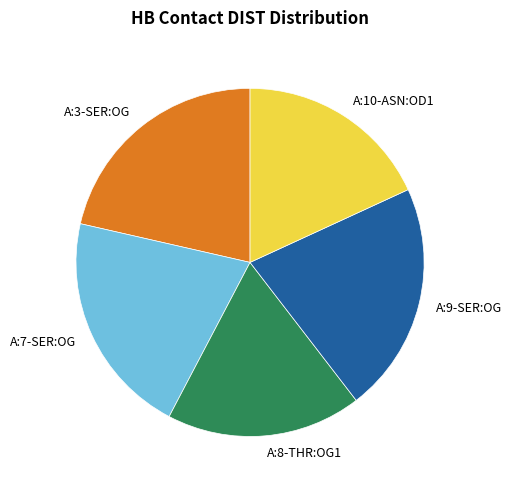

Between A:10-ASN:OD1 and A:7-SER:OG, which is larger?

A:7-SER:OG